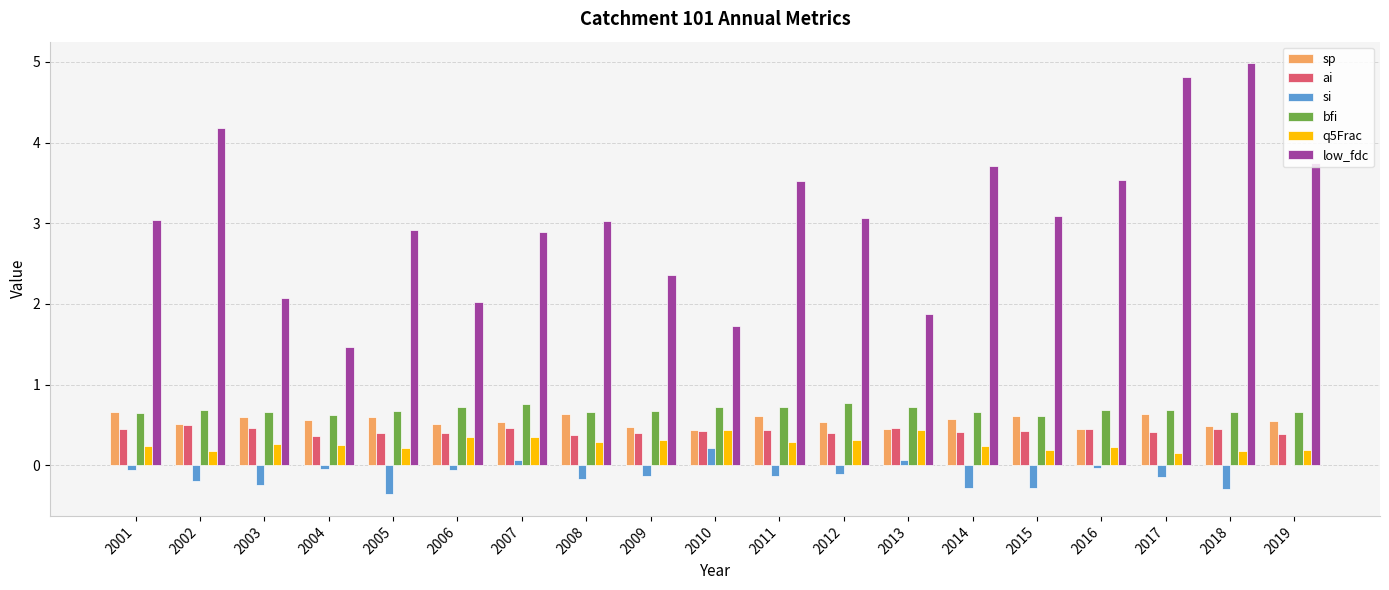

Which category has the highest value in the si series?

2010